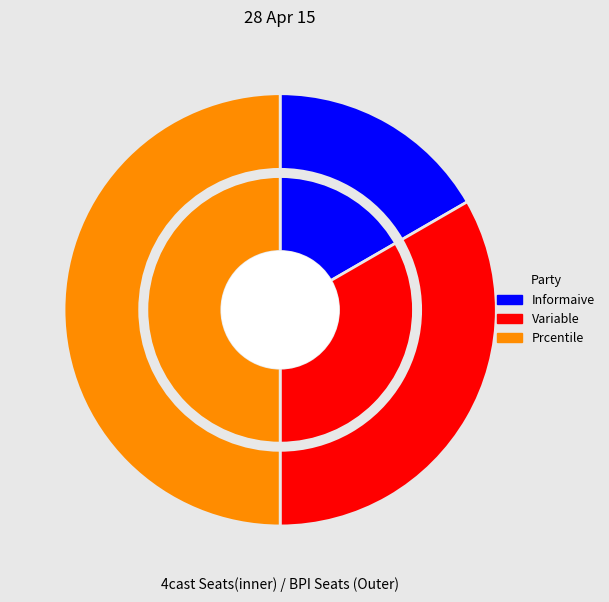

What is the smallest slice in the pie chart?

Informaive